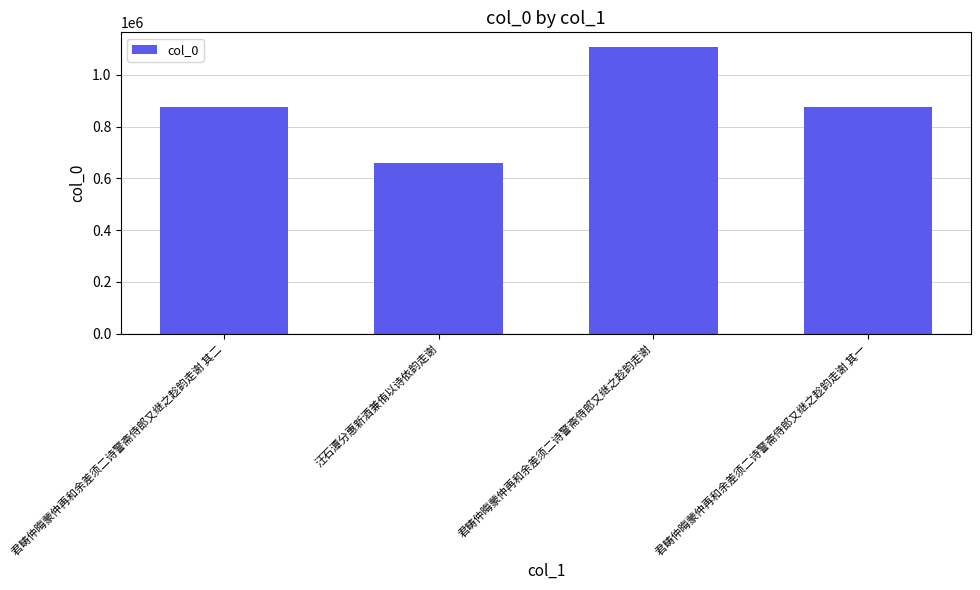

What is the value of the 2nd bar from the left?

661120